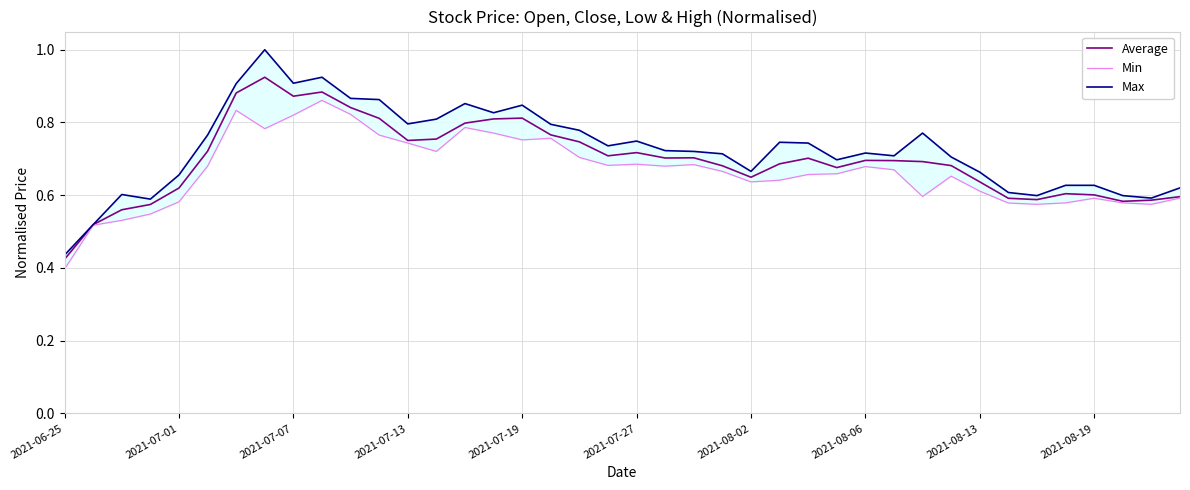

Which series has the largest total across all categories?

Max